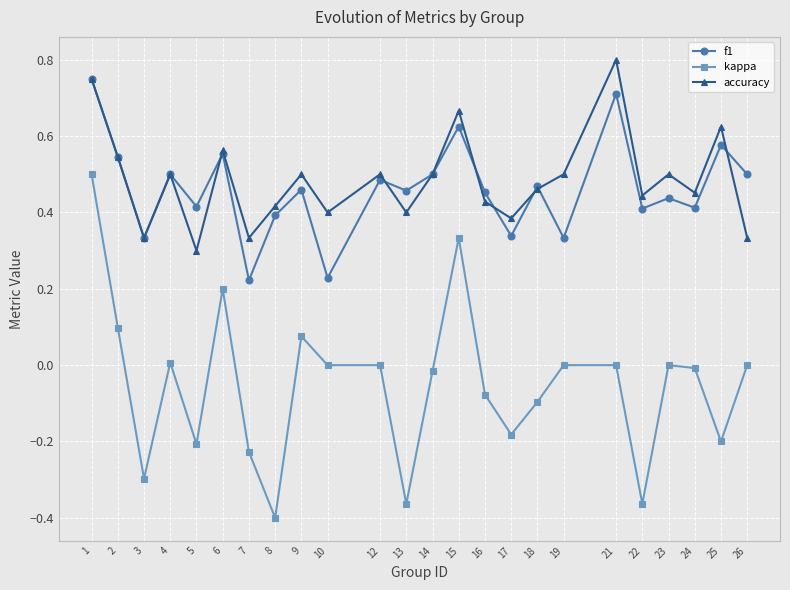

List the series in order of their peak value, lowest first.

kappa, f1, accuracy